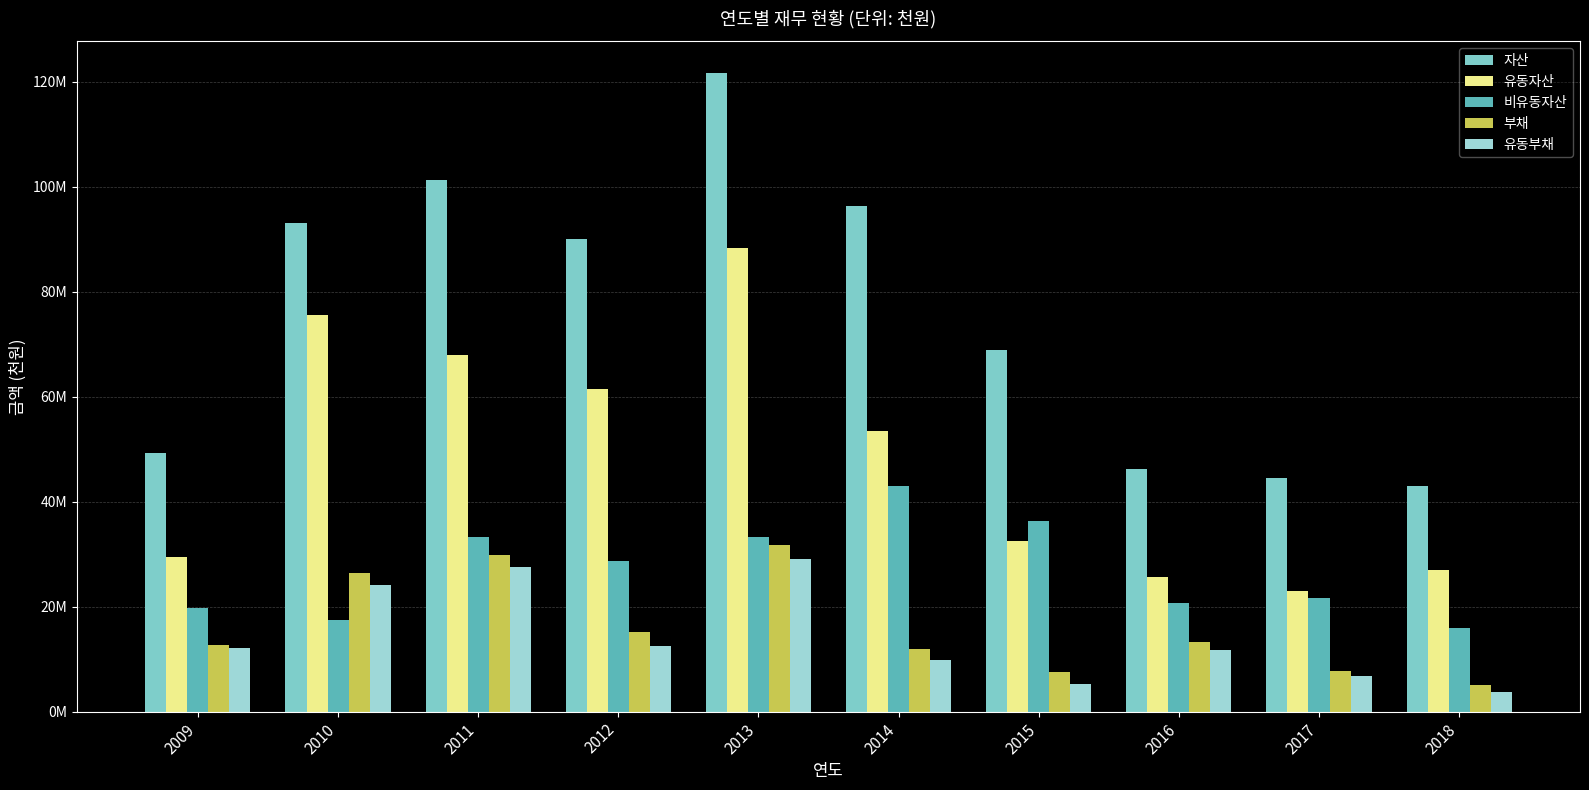

Does the chart contain stacked bars?

No